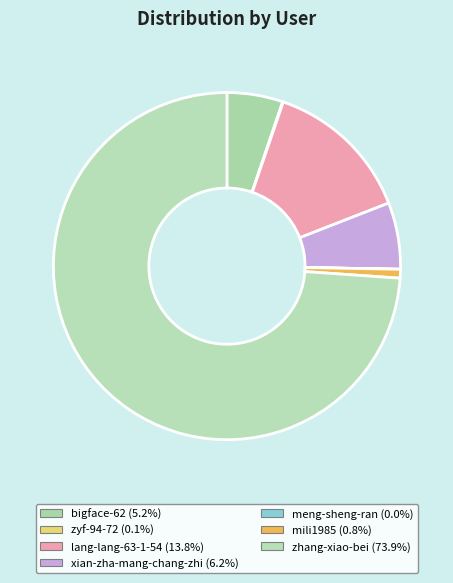

What is the majority slice?

zhang-xiao-bei